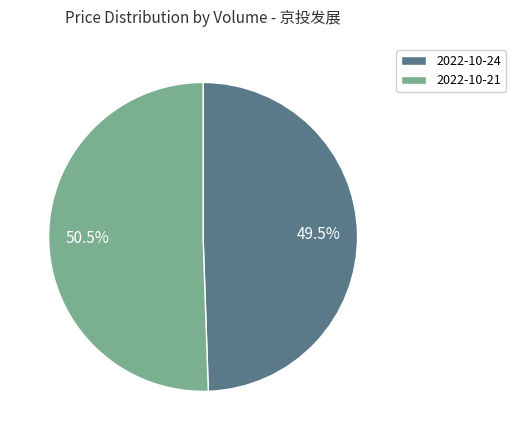

Which slice represents more than half of the pie?

2022-10-21